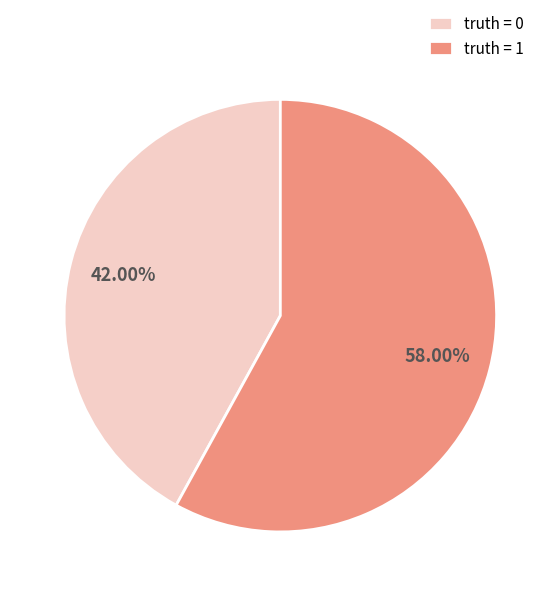

To the nearest percent, what is the average slice percentage?

50%